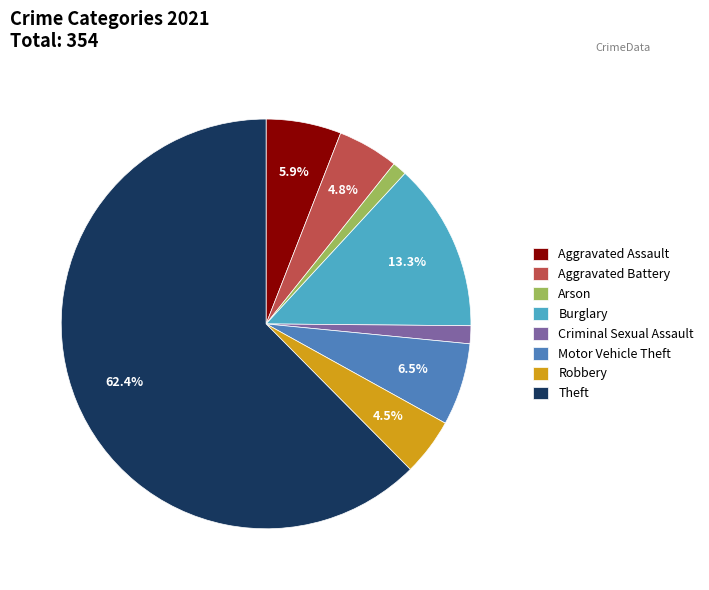

Does Theft account for over 50% of the chart?

Yes